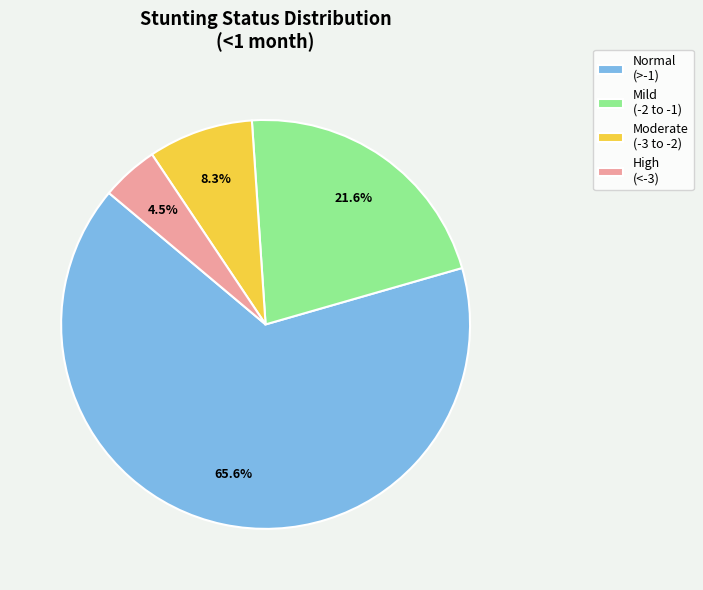

How many slices are in this pie chart?

4